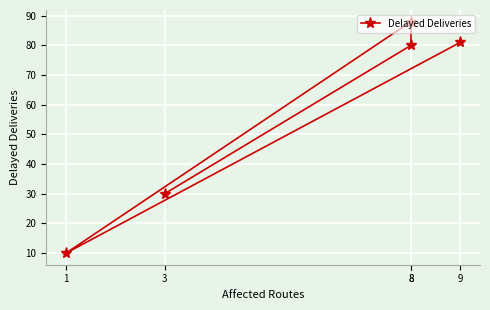

How many distinct data groups are displayed?

1